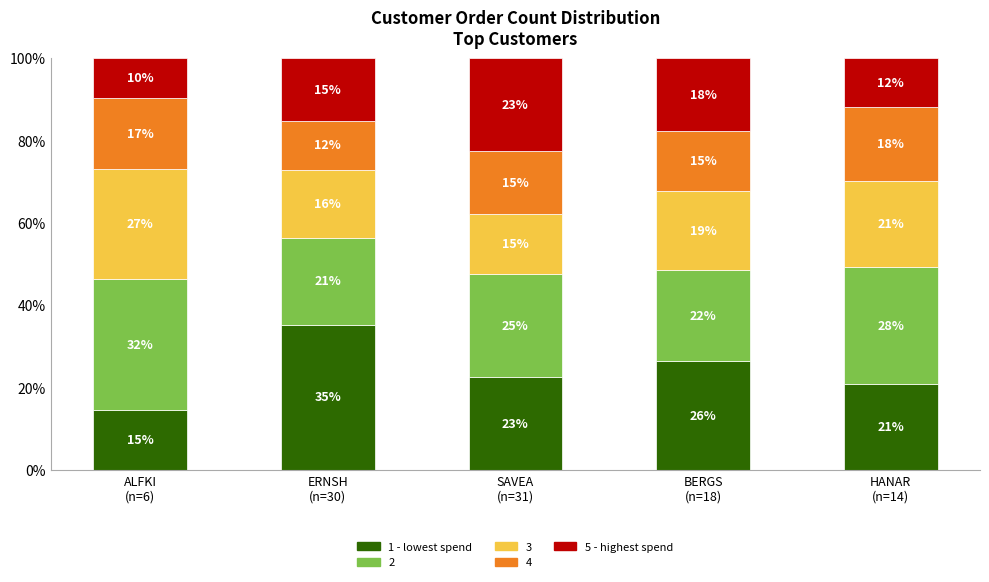

What is the sum of all 5 - highest spend values?

77.2